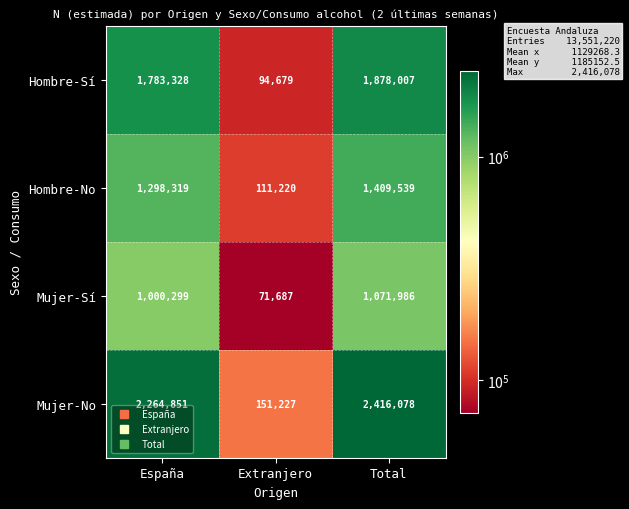

Reading left to right, extract all data points from this chart.

Hombre-Sí: 1783328	94679	1878007
Hombre-No: 1298319	111220	1409539
Mujer-Sí: 1000299	71687	1071986
Mujer-No: 2264851	151227	2416078